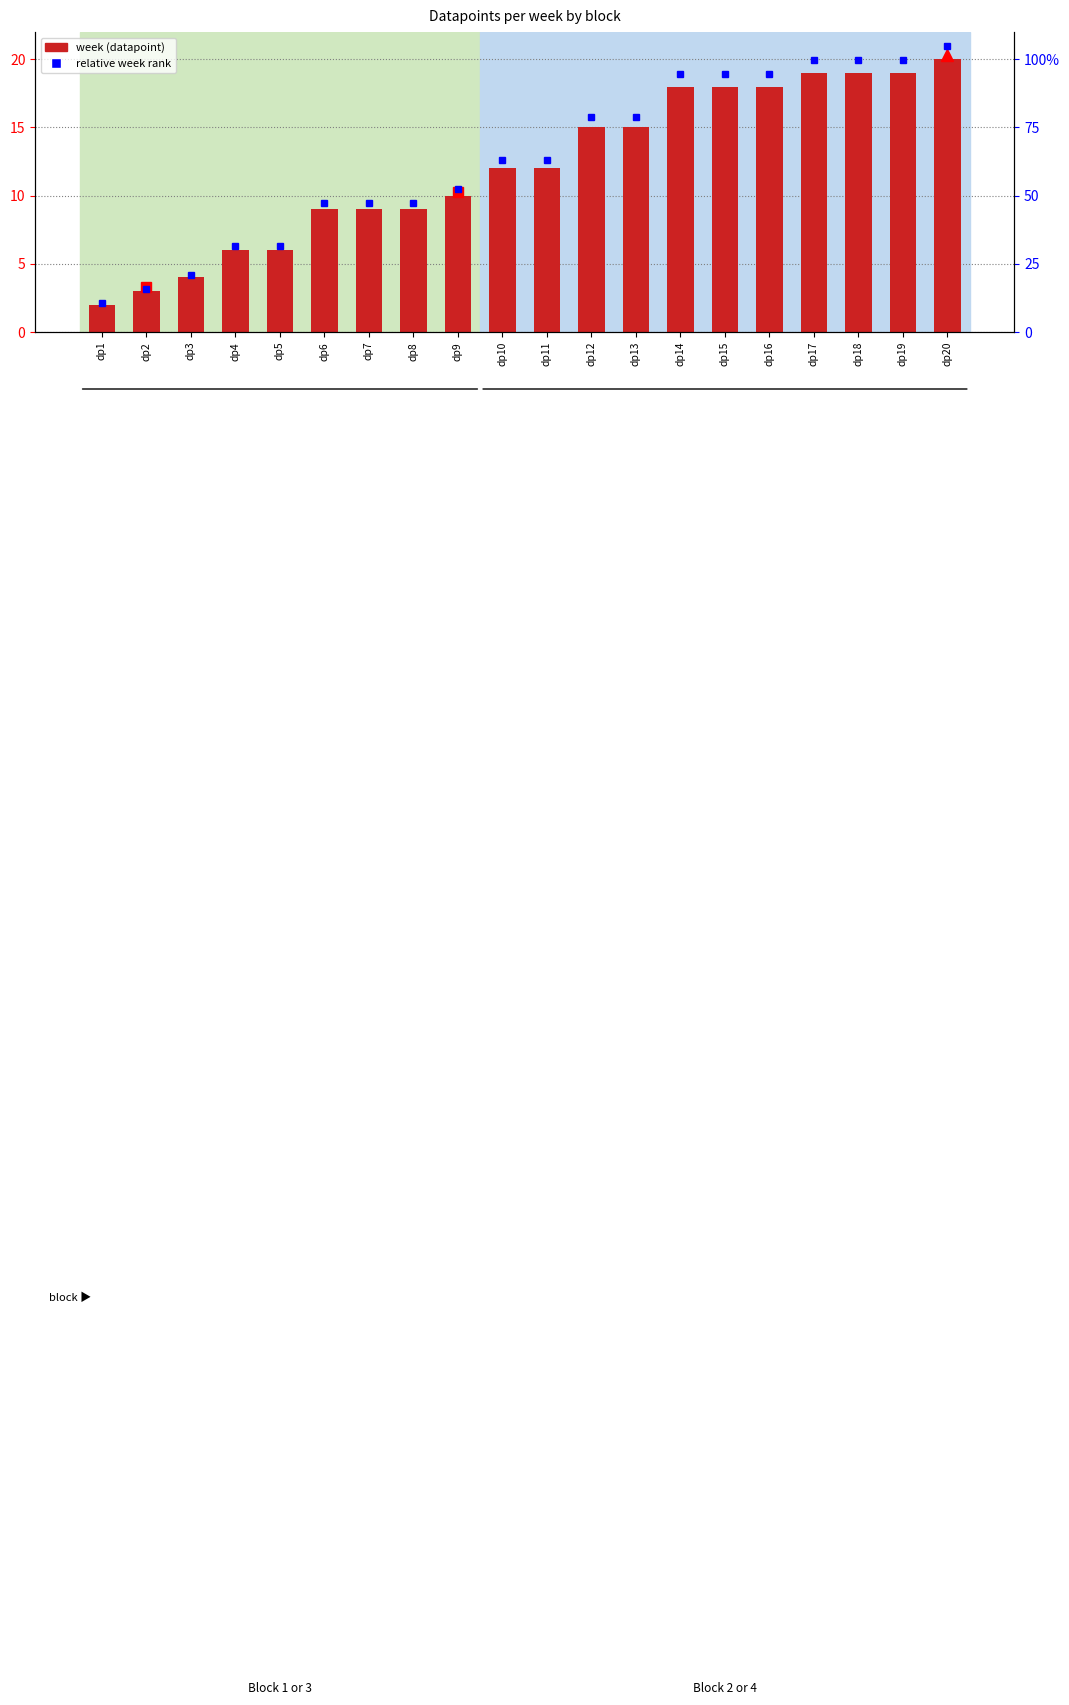

List the labels in order of value, largest first.

dp20, dp17, dp18, dp19, dp14, dp15, dp16, dp12, dp13, dp10, dp11, dp9, dp6, dp7, dp8, dp4, dp5, dp3, dp2, dp1